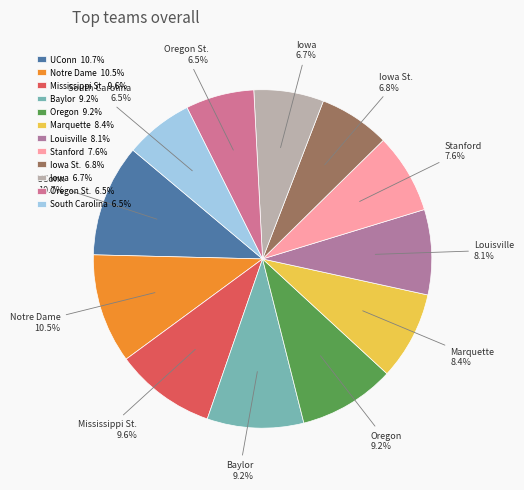

Does South Carolina represent more than half of the total?

No